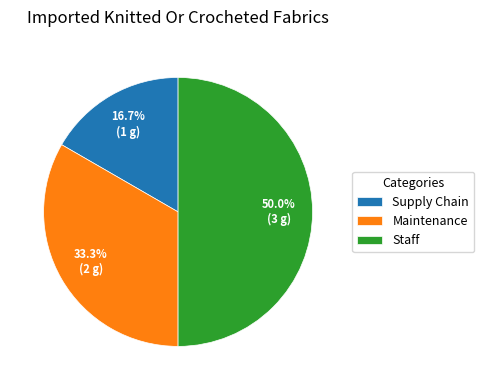

What is the total percentage of Maintenance and Staff?

83.3%